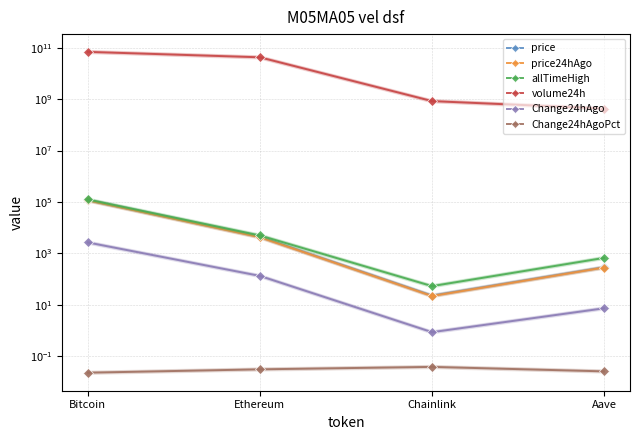

Reading right to left, what are all the values shown in this chart?

price: 285.4	22.5	4329.4	117359.0
price24hAgo: 278.1	21.6	4197.7	114718.0
allTimeHigh: 661.7	52.7	4946.1	124128.0
volume24h: 430169433.0	837757246.0	42443966092.0	69009408058.0
Change24hAgo: 7.2	0.8	131.7	2641.0
Change24hAgoPct: 0.0	0.0	0.0	0.0